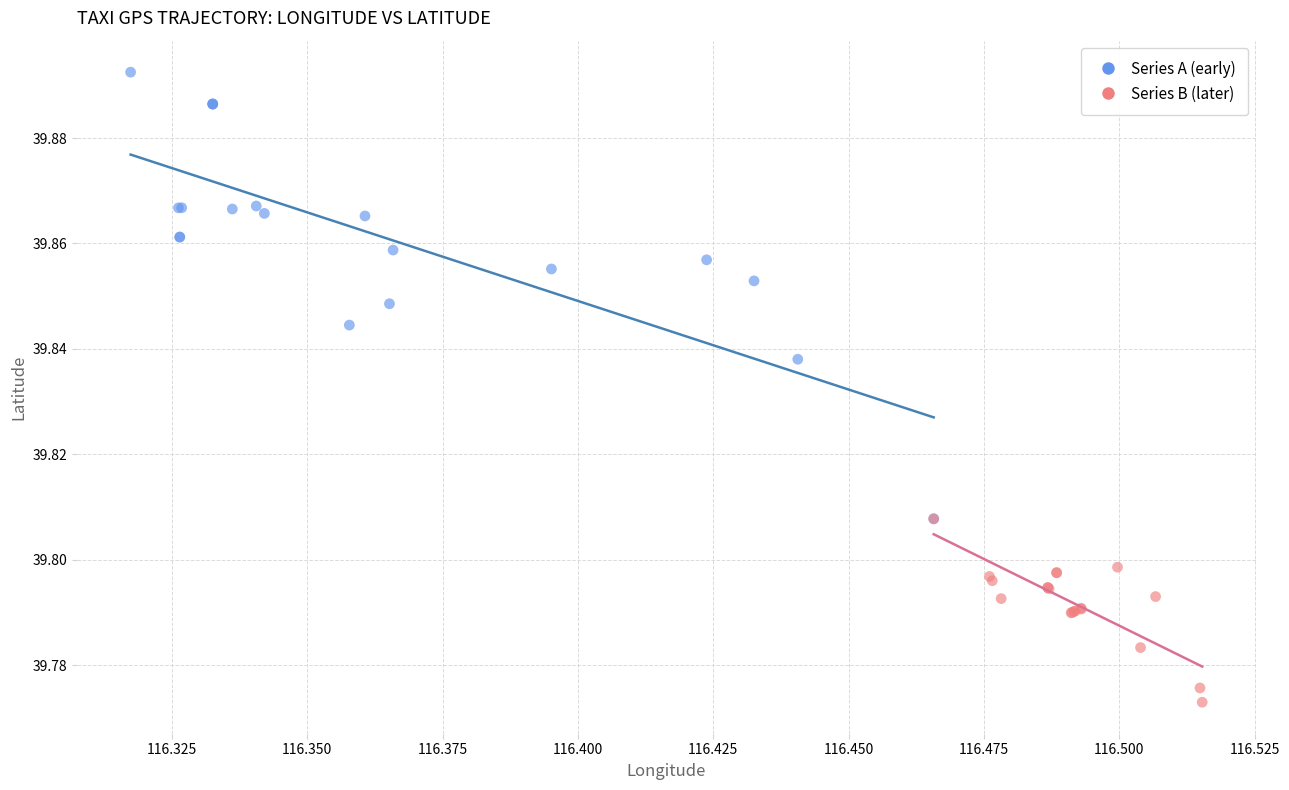

Which series contains the highest Y value?

Series A (early)